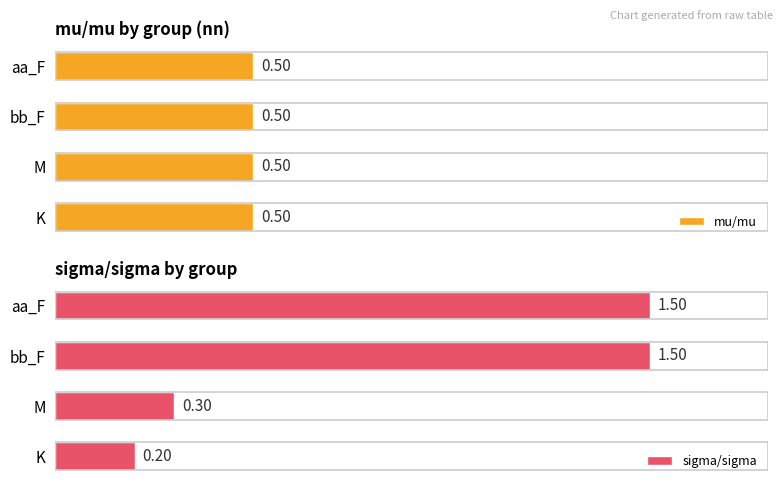

What are all the series names shown in the legend?

mu/mu, sigma/sigma